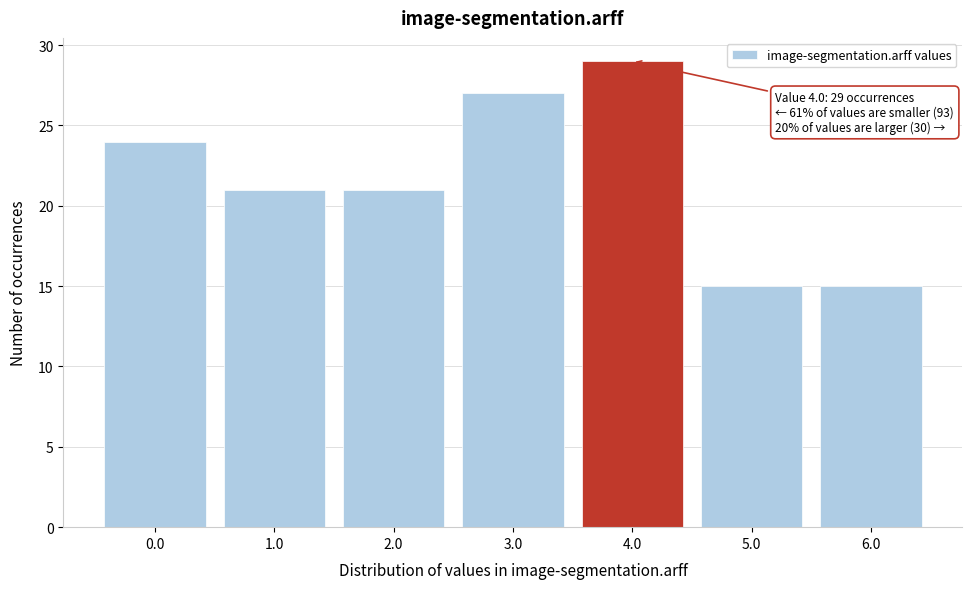

Reading left to right, transcribe all the data shown in this chart.

0.0=24	1.0=21	2.0=21	3.0=27	4.0=29	5.0=15	6.0=15